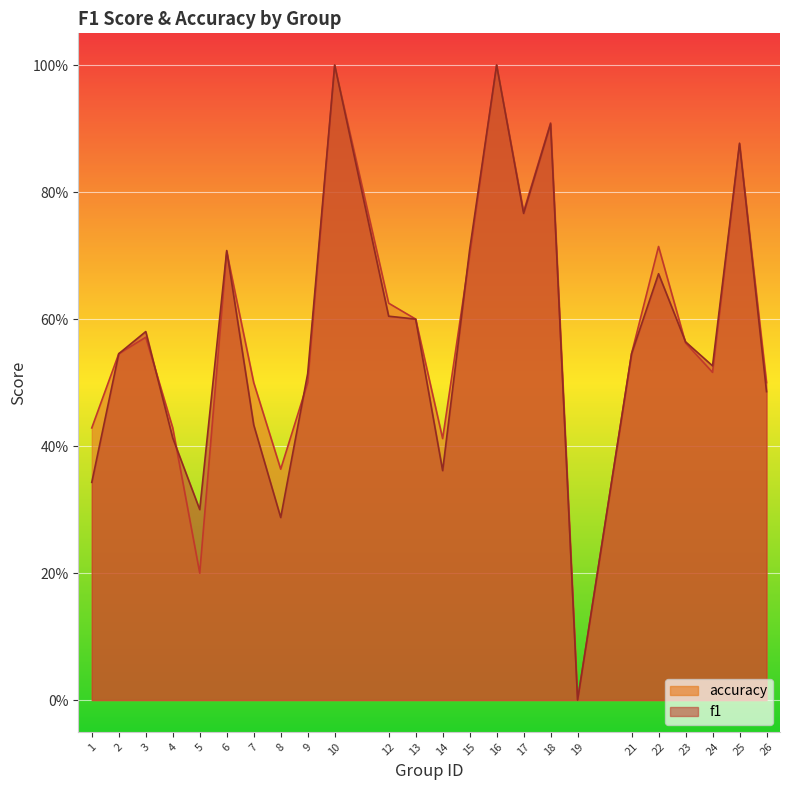

What is the average value of the accuracy series?

0.6